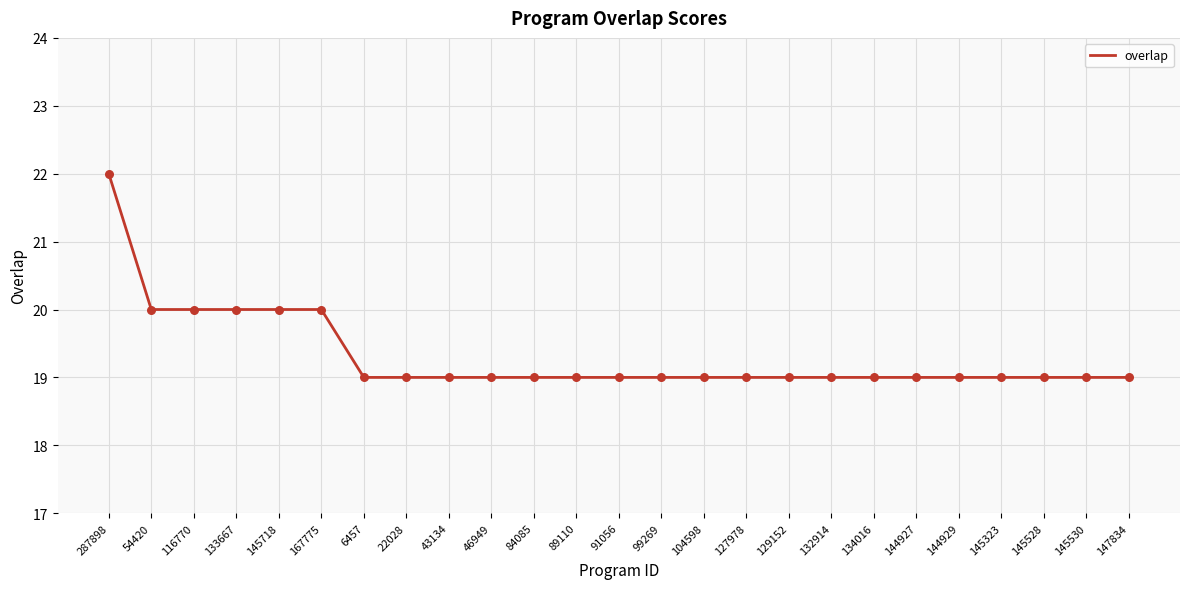

Between 132914 and 133667, which is larger?

133667